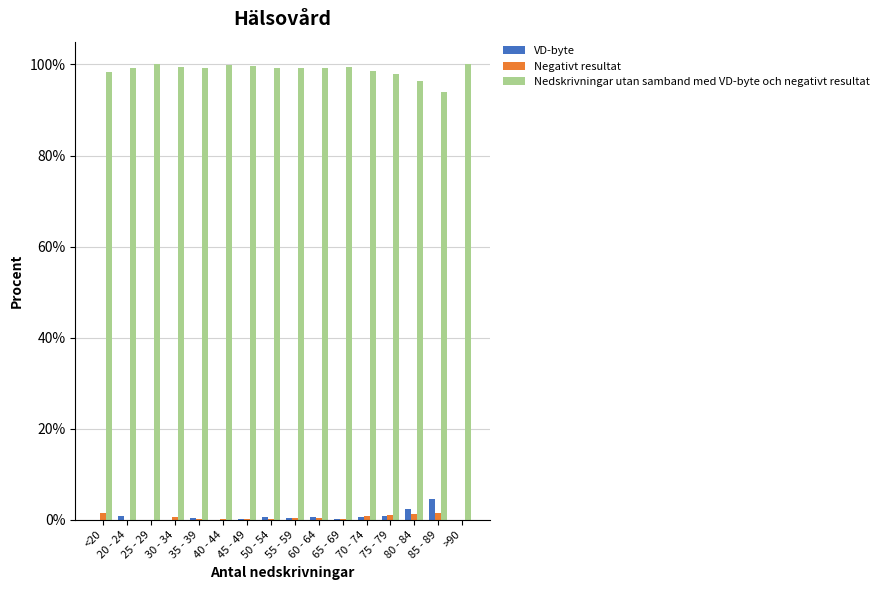

What are all the series names shown in the legend?

VD-byte, Negativt resultat, Nedskrivningar utan samband med VD-byte och negativt resultat